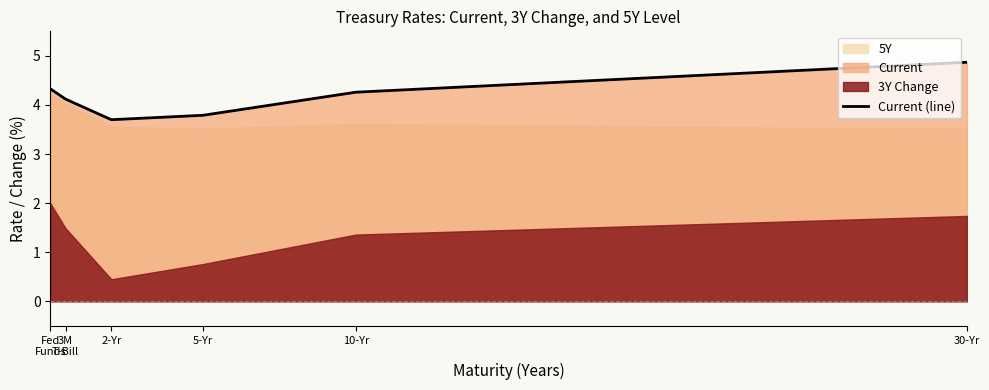

What is the difference between the second highest and second lowest values?

0.5